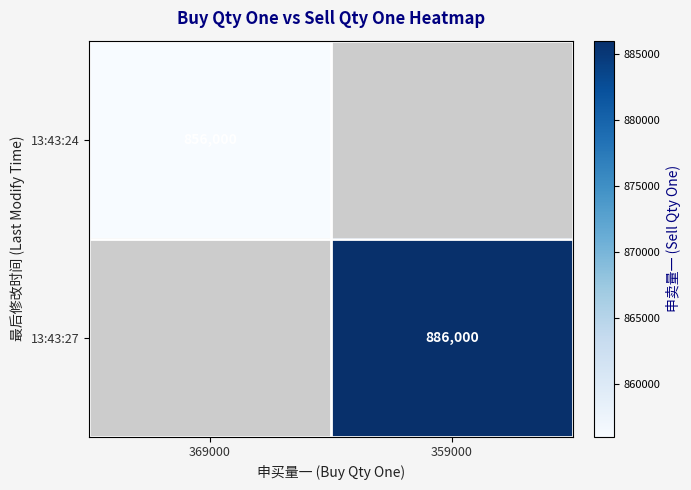

The 13:43:24 series shows 239459.5 at 369000. True or false?

False